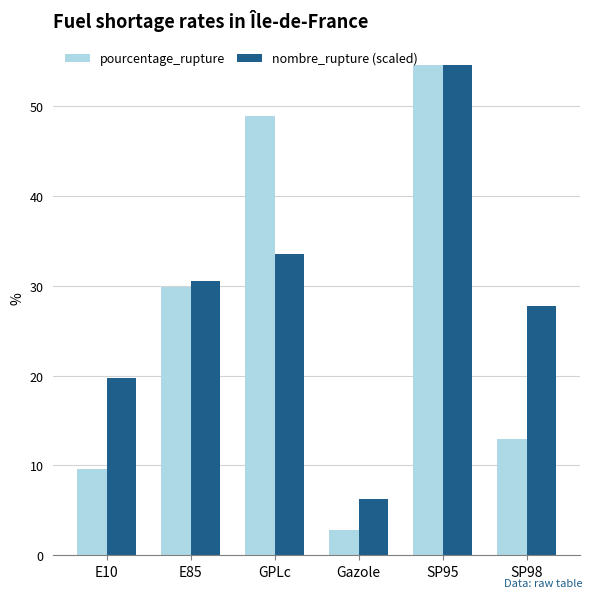

List the series in order of their overall mean, highest first.

nombre_rupture (scaled), pourcentage_rupture